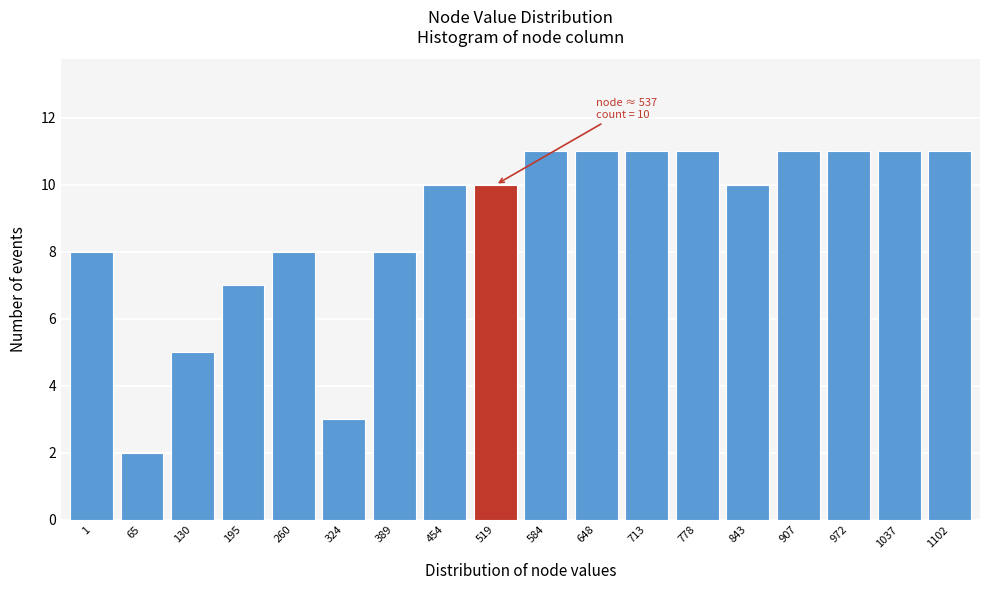

Reading right to left, transcribe all the data shown in this chart.

11	11	11	11	10	11	11	11	11	10	10	8	3	8	7	5	2	8